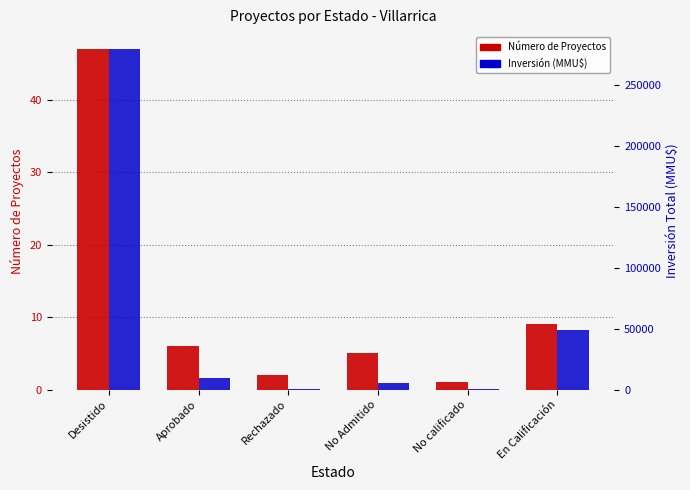

What is the spread (max minus min) of values at Aprobado?

9844